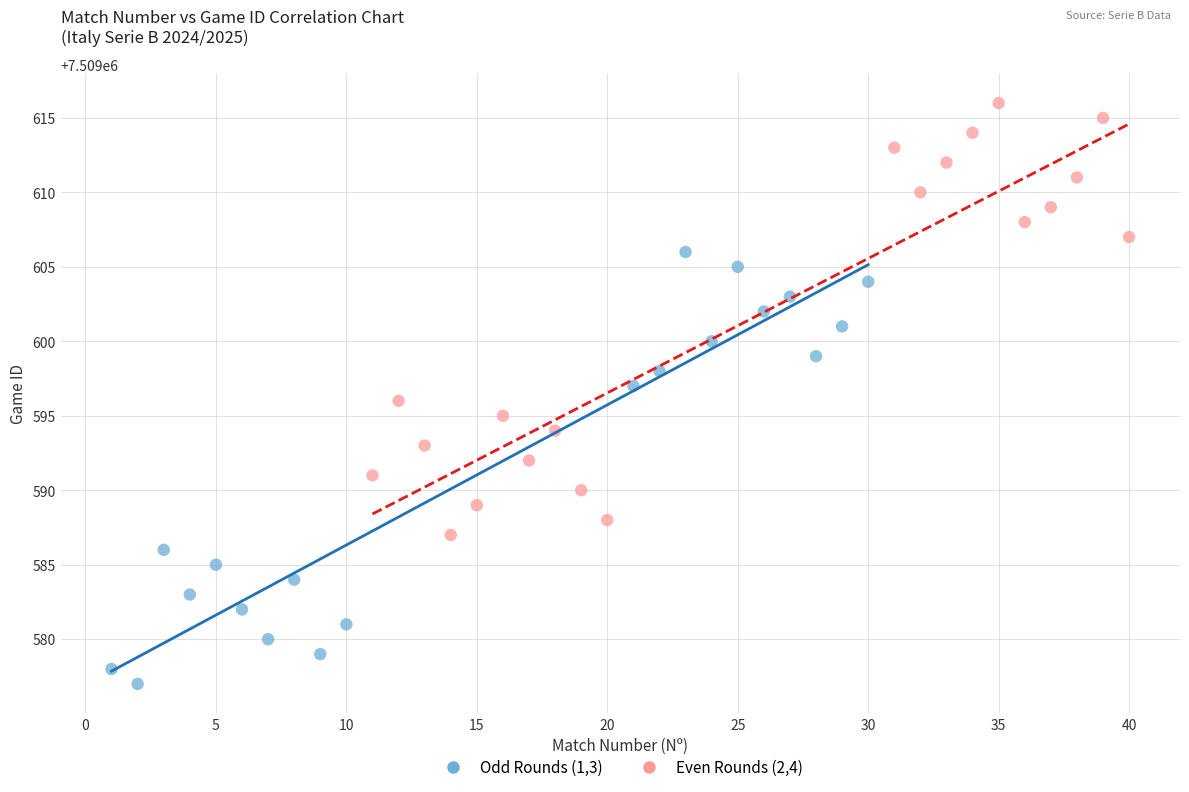

Which series contains the lowest Y value?

Odd Rounds (1,3)